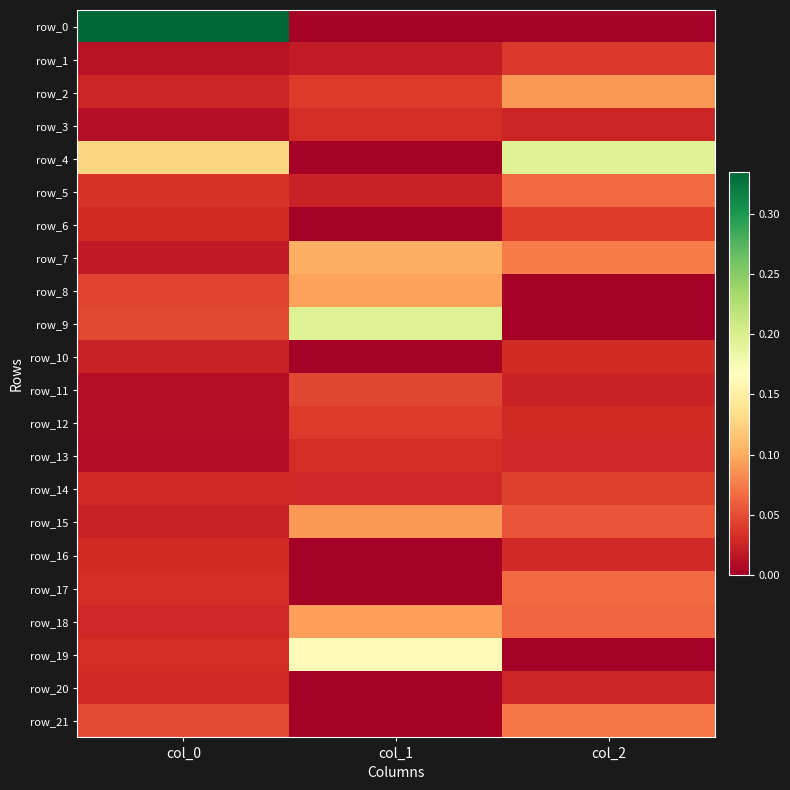

At which category is the sum across all series the highest?

col_1